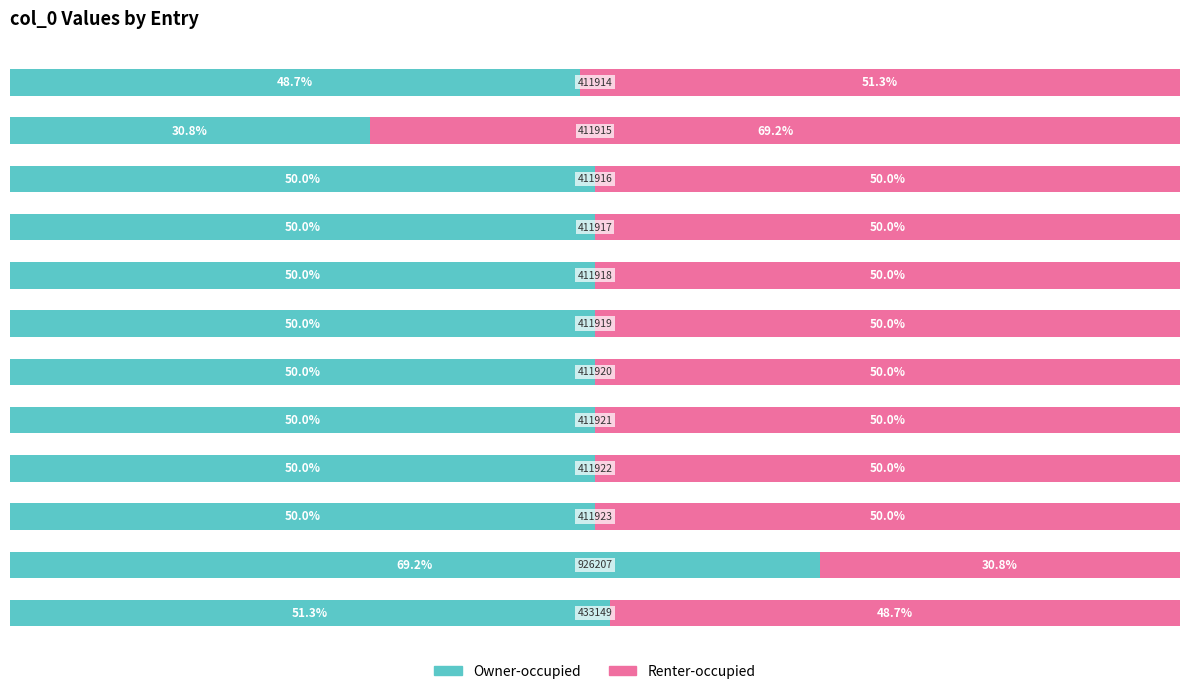

Reading left to right, what are all the values shown in this chart?

Owner-occupied: 0=51.3	1=69.2	2=50.0	3=50.0	4=50.0	5=50.0	6=50.0	7=50.0	8=50.0	9=50.0	10=30.8	11=48.7
Renter-occupied: 0=48.7	1=30.8	2=50.0	3=50.0	4=50.0	5=50.0	6=50.0	7=50.0	8=50.0	9=50.0	10=69.2	11=51.3